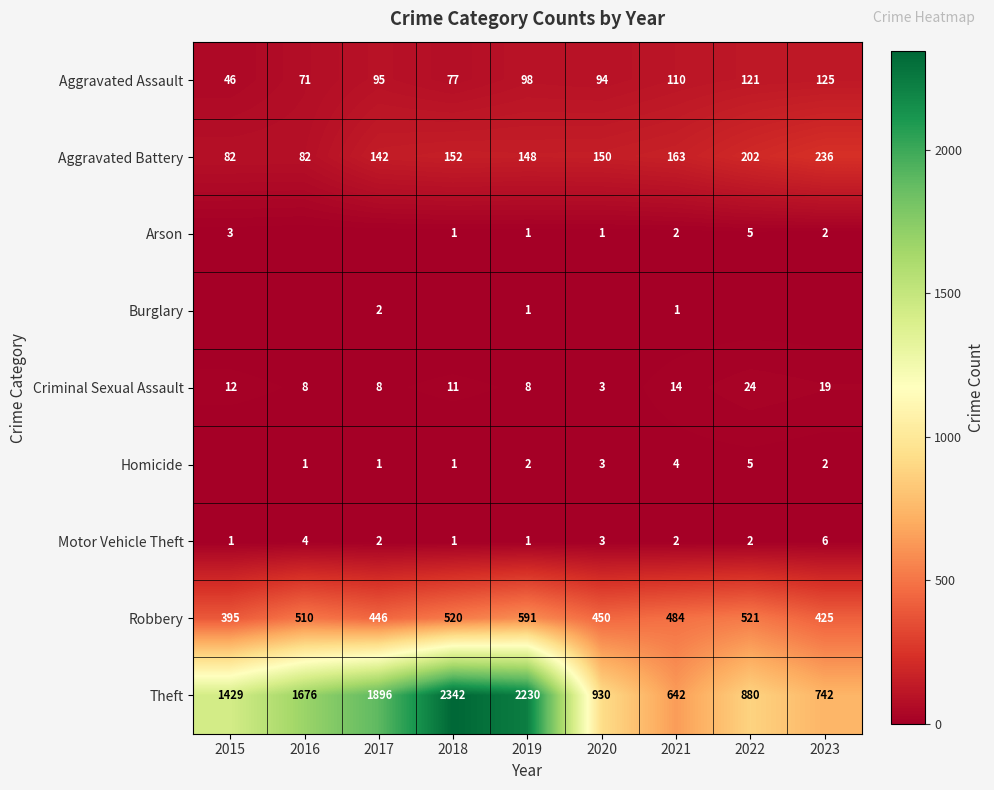

List the labels in order of Theft value, smallest first.

2021, 2023, 2022, 2020, 2015, 2016, 2017, 2019, 2018